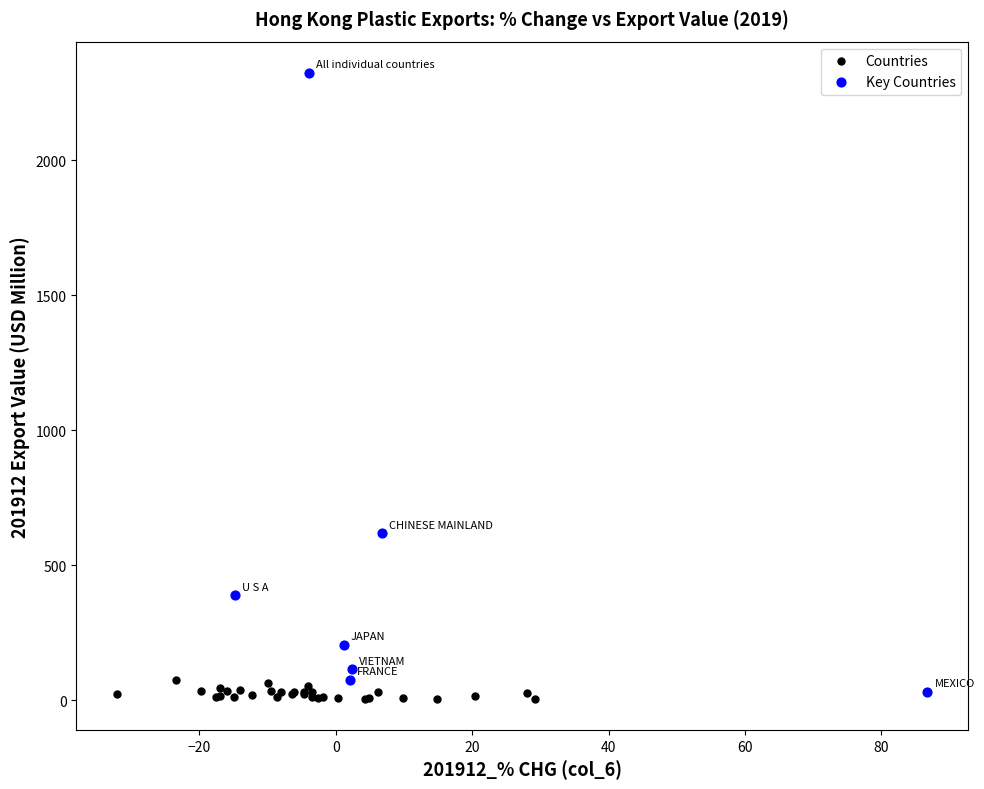

What are all the series names shown in the legend?

Countries, Key Countries